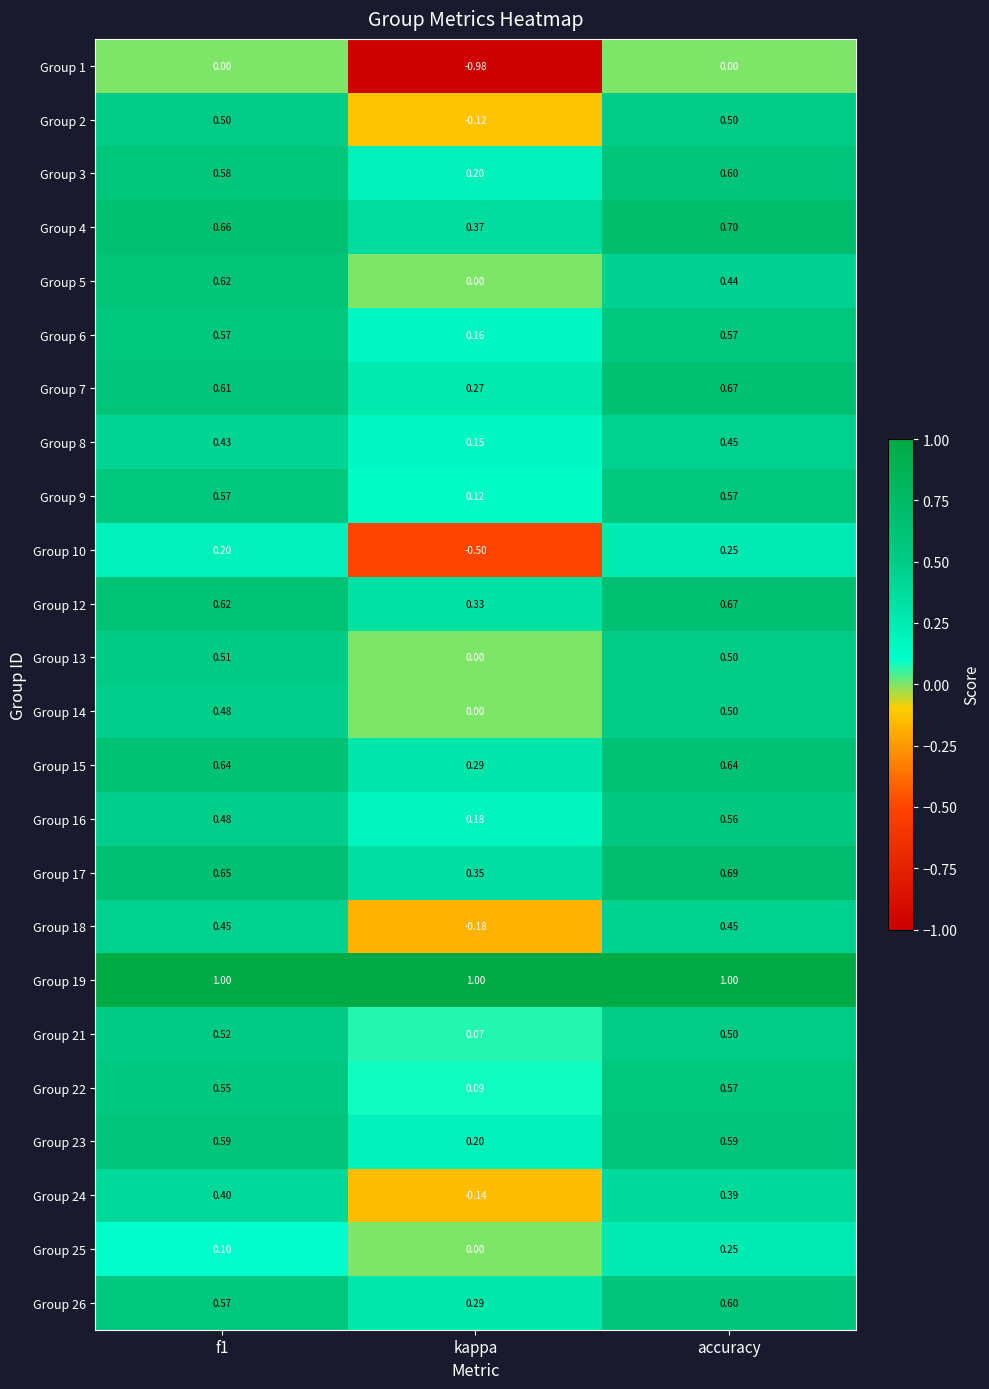

At which label does Group 10 reach its minimum?

kappa